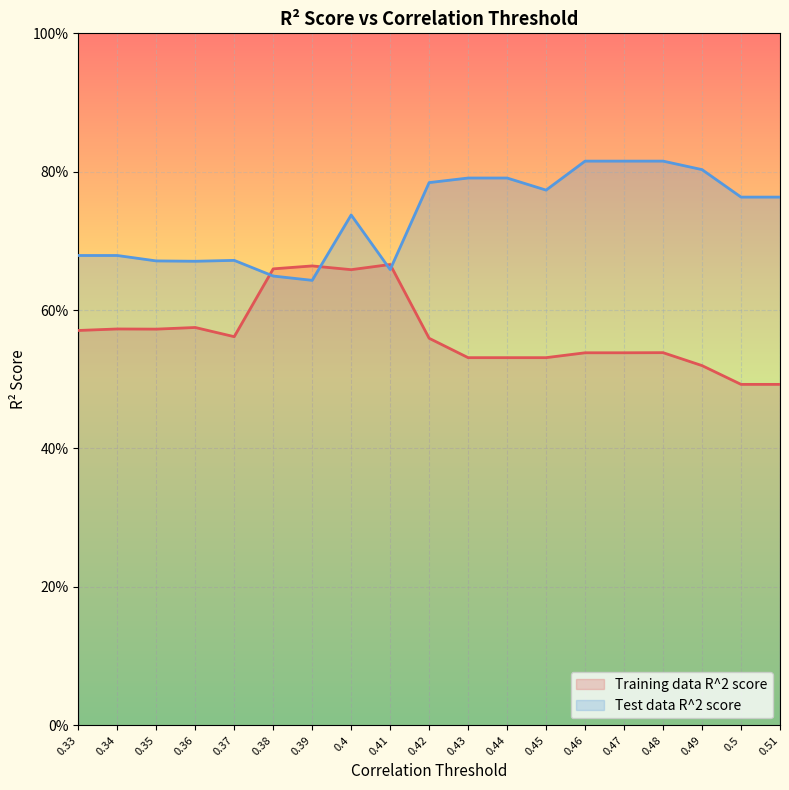

Which has a higher value, 0.43 or 0.48?

0.48